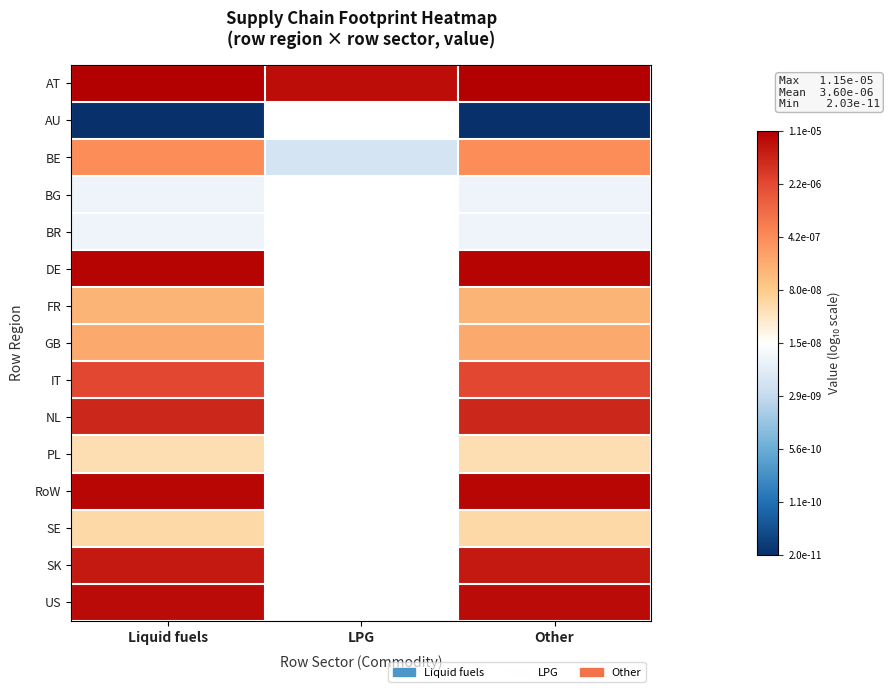

Between LPG and Other, which is larger?

Other